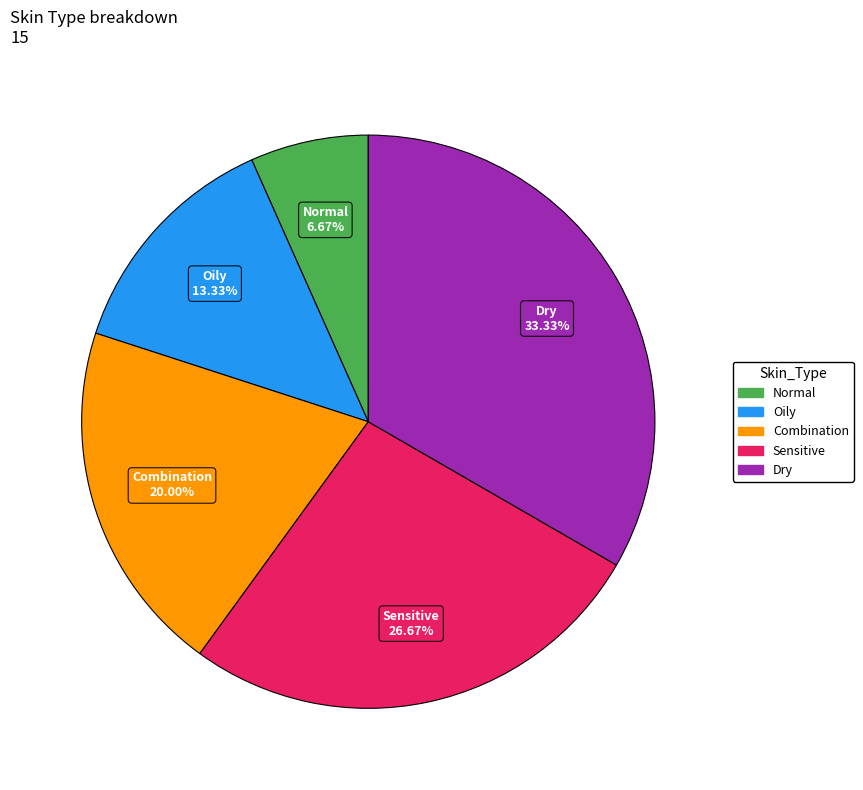

What is the largest slice in the pie chart?

Dry